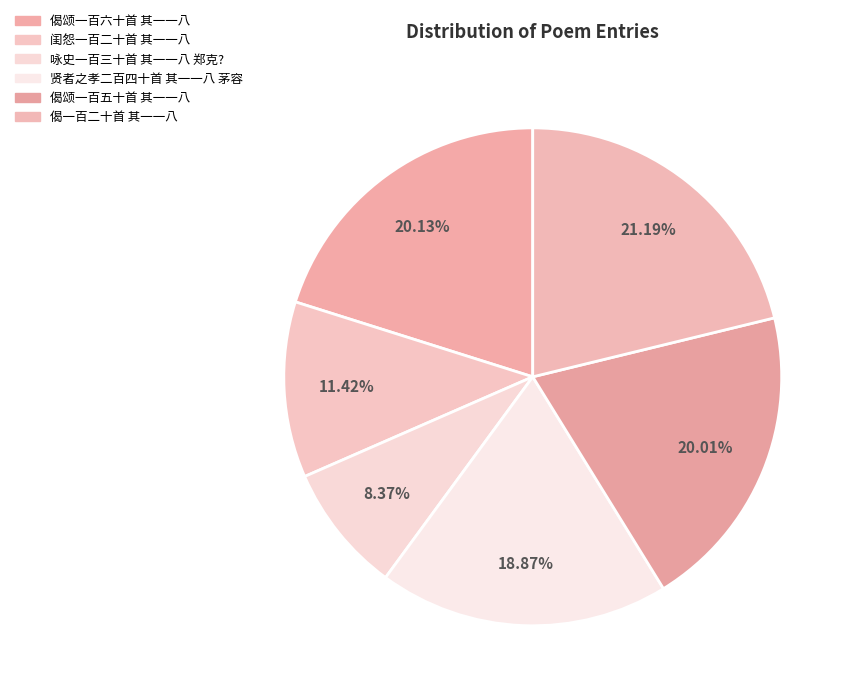

Is 偈颂一百五十首 其一一八 the majority of the pie?

No